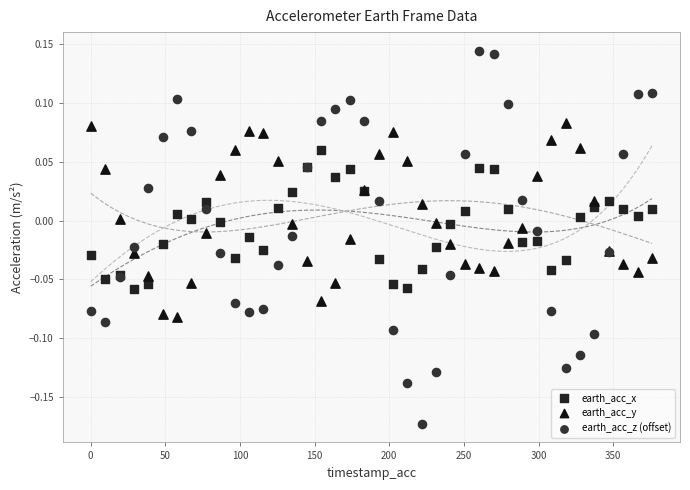

Which series contains the highest Y value?

earth_acc_z (offset)